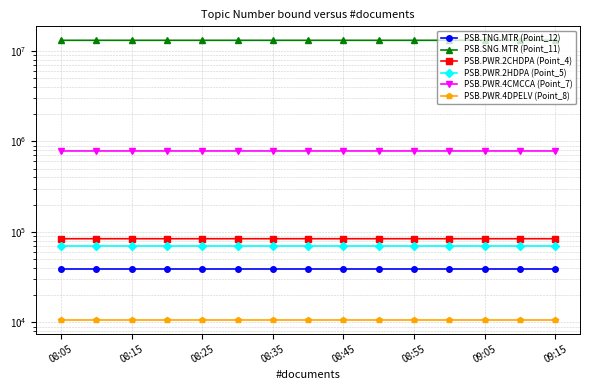

What are all the series names shown in the legend?

PSB.TNG.MTR (Point_12), PSB.SNG.MTR (Point_11), PSB.PWR.2CHDPA (Point_4), PSB.PWR.2HDPA (Point_5), PSB.PWR.4CMCCA (Point_7), PSB.PWR.4DPELV (Point_8)